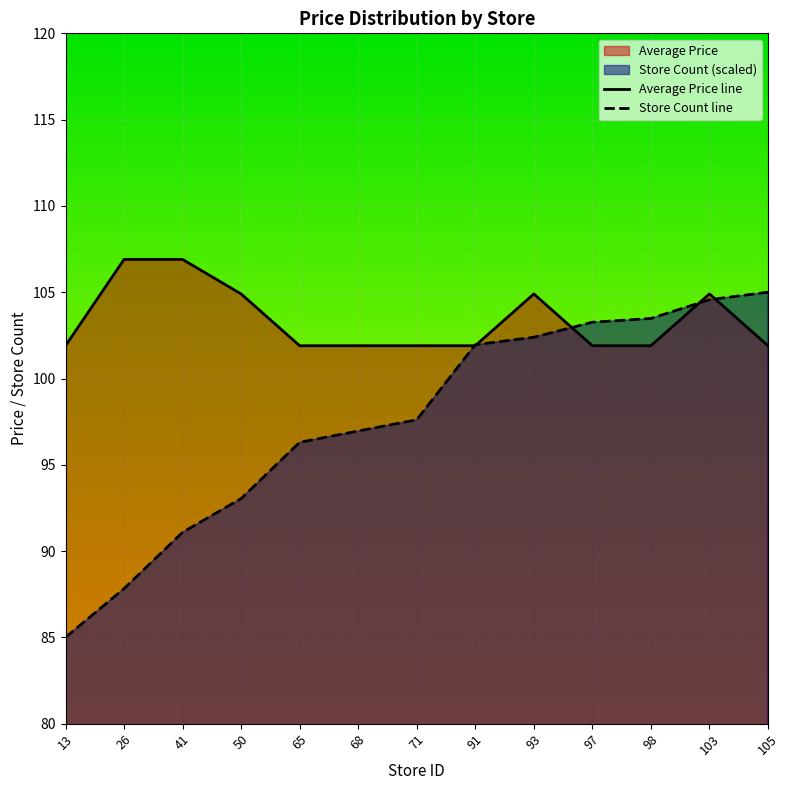

How many lines are shown in the chart?

2